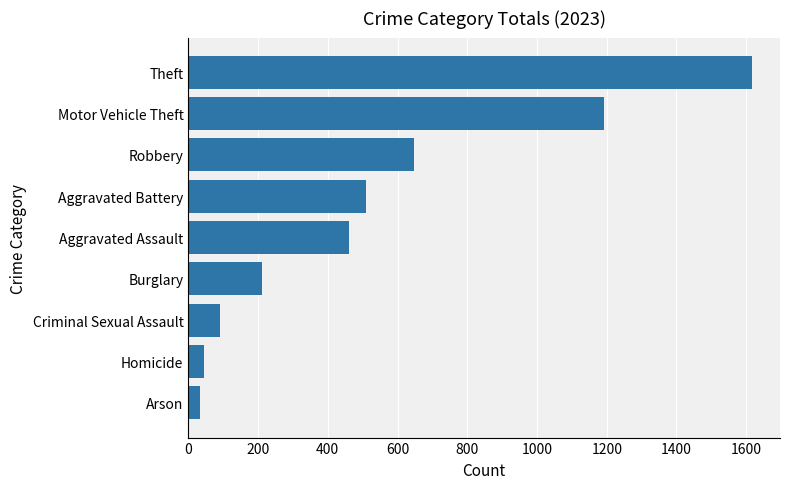

Which has a higher value, Aggravated Battery or Robbery?

Robbery